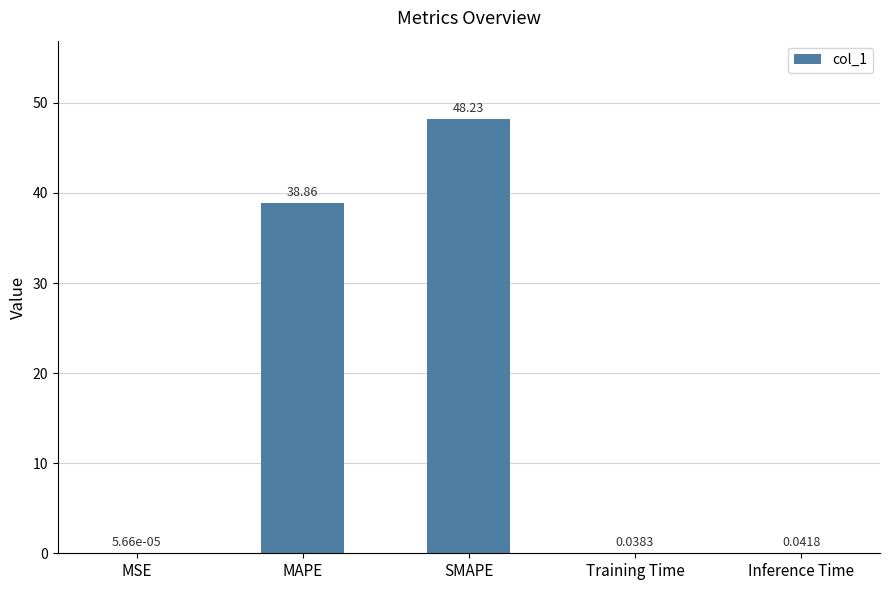

What is the sum of all values?

87.2